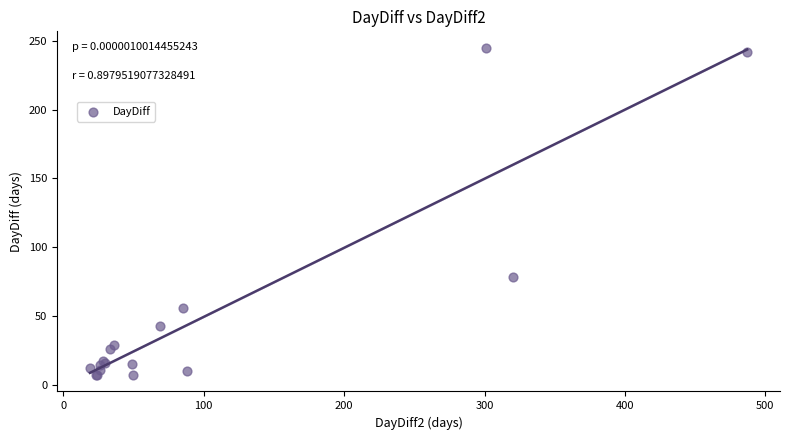

What Y value in the scatter plot is closest to 126?

78